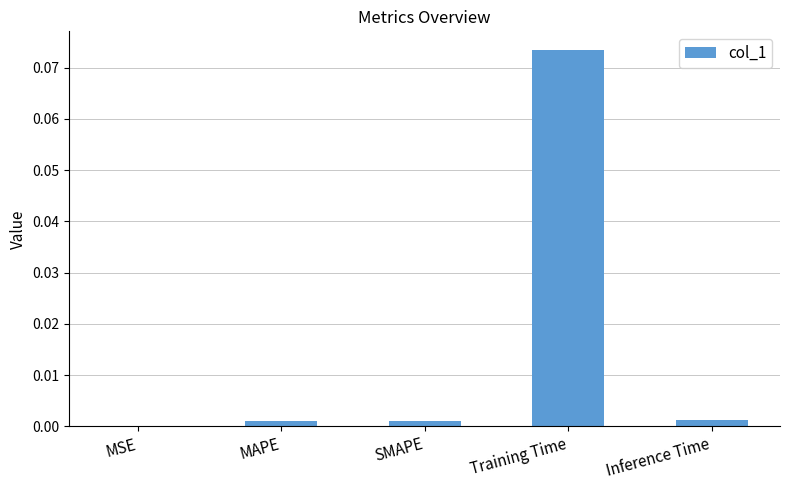

Where is the data nearest to the value 0?

MSE